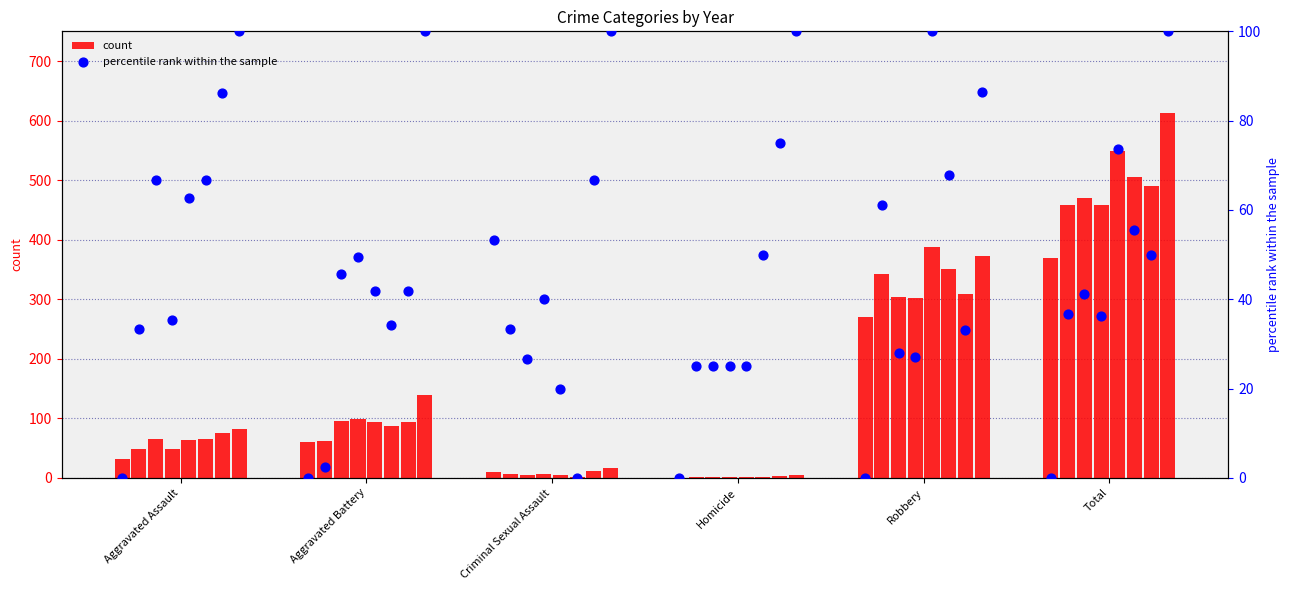

What are all the series names shown in the legend?

count, percentile rank within the sample